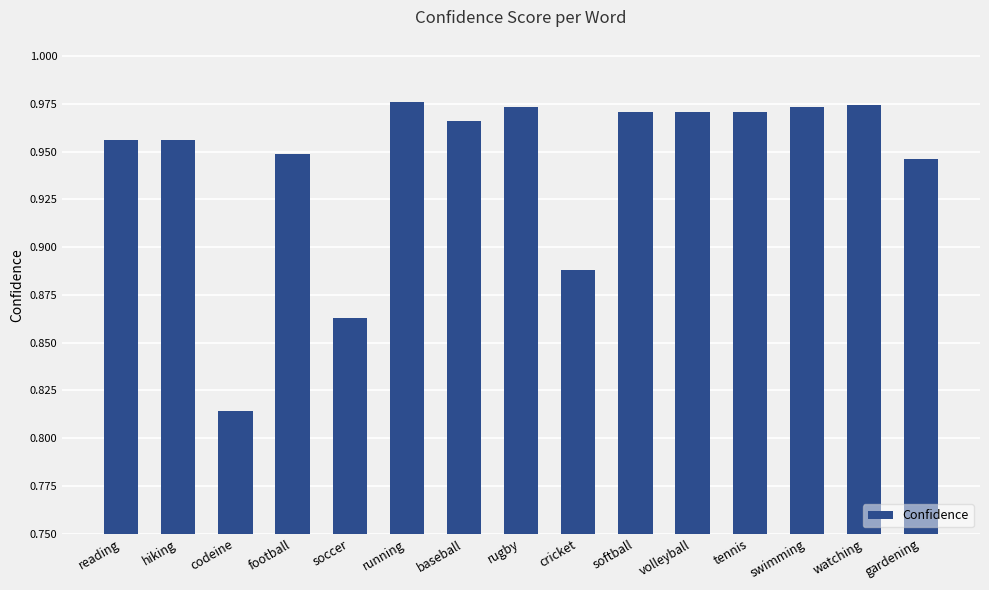

How many series are shown in this chart?

1